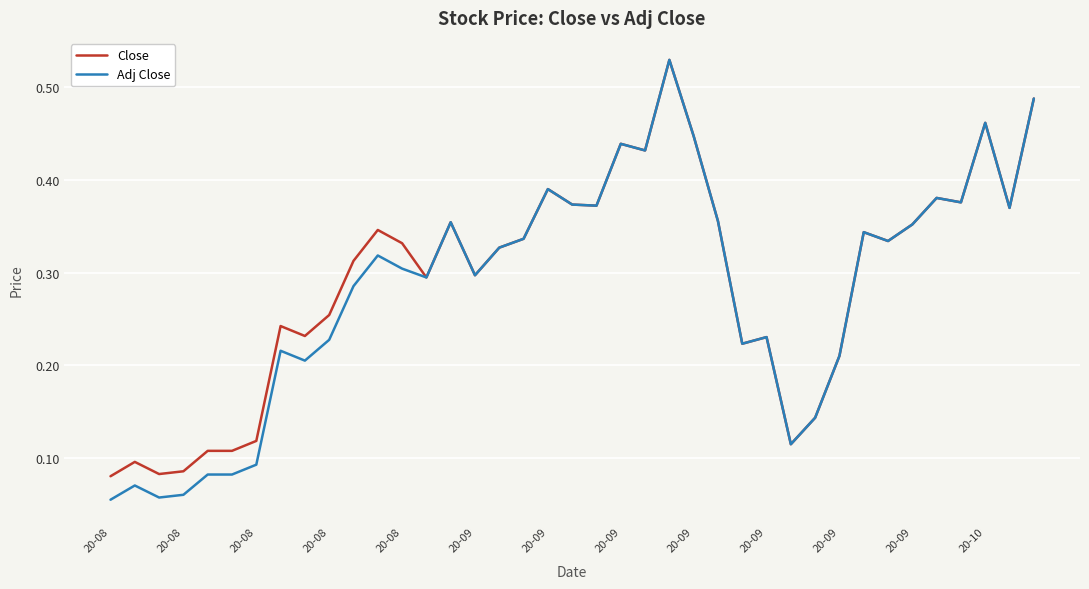

Which series has the largest range (max minus min)?

Adj Close